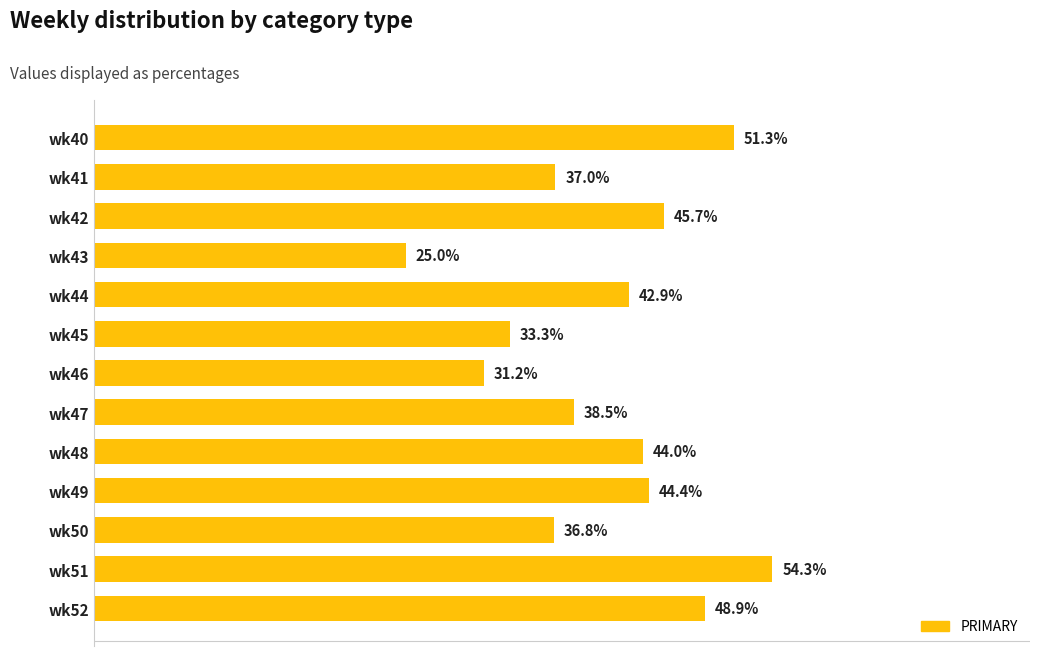

At which label is the value closest to 39?

wk47